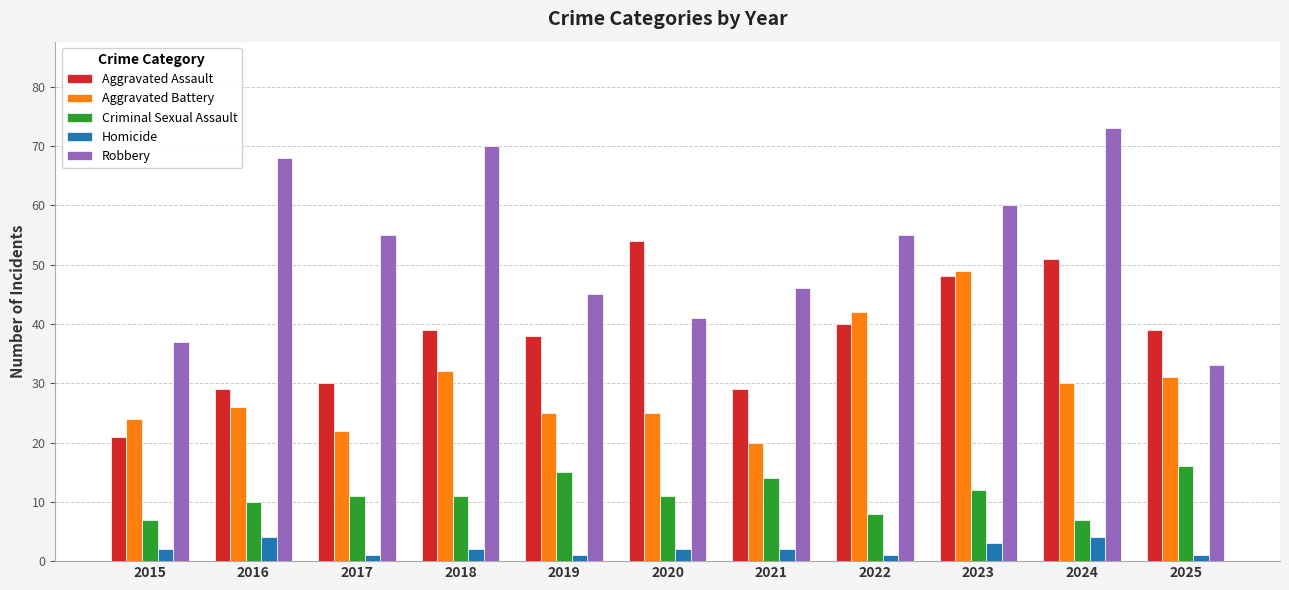

How many distinct data groups are displayed?

5